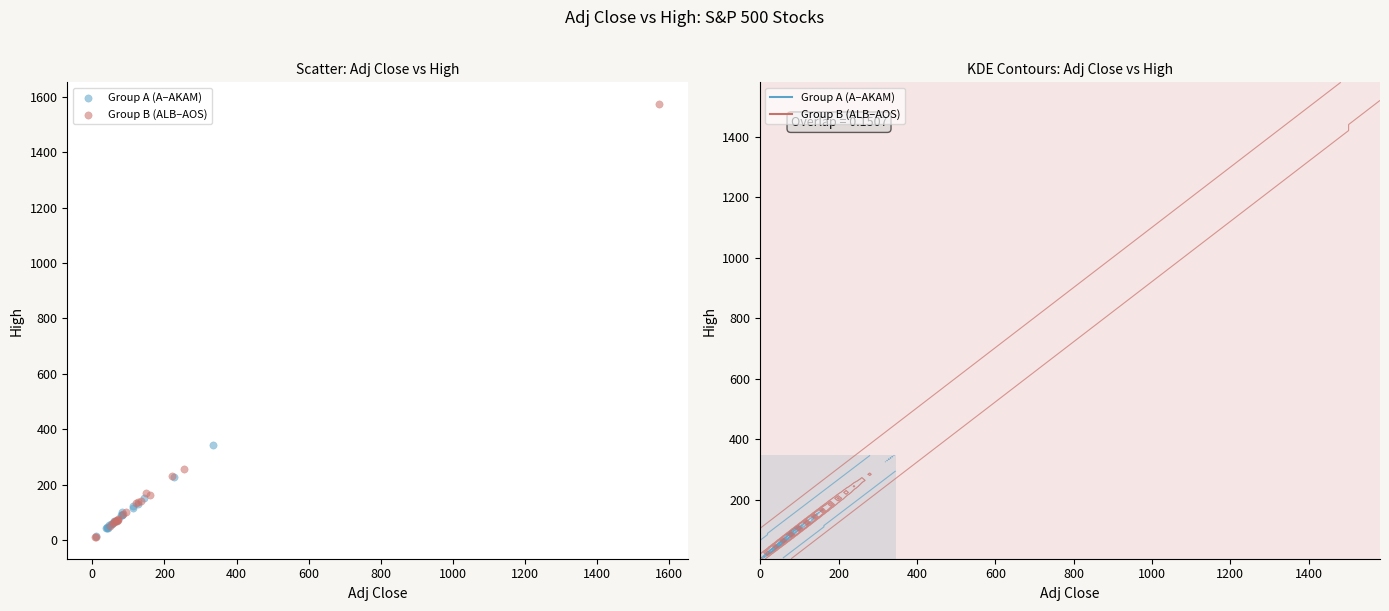

Which series reaches the maximum Y coordinate?

Group B (ALB–AOS)